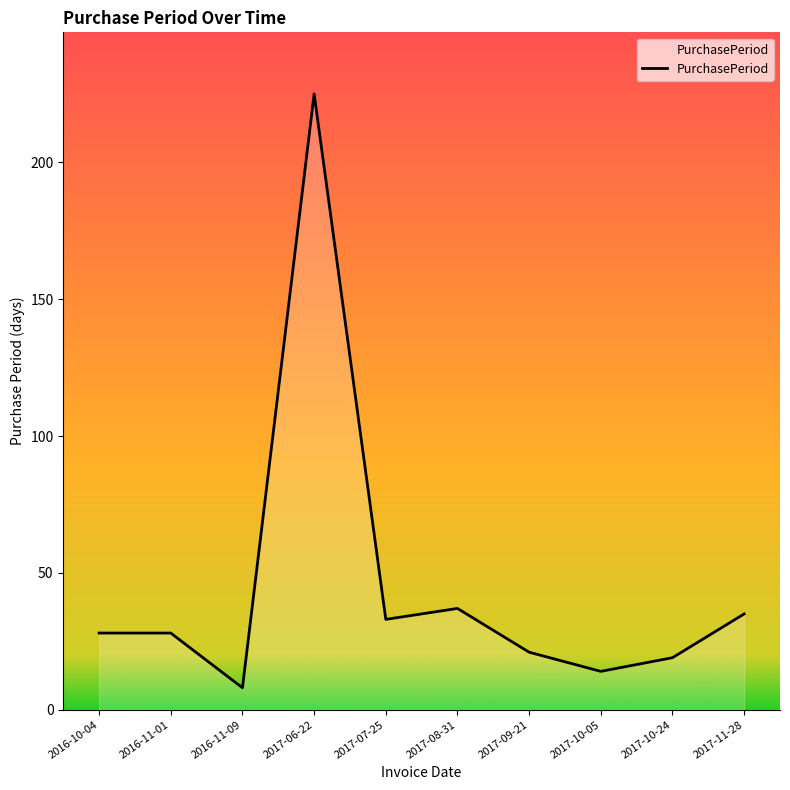

The chart shows a value of 38 at 2017-09-21. True or false?

False